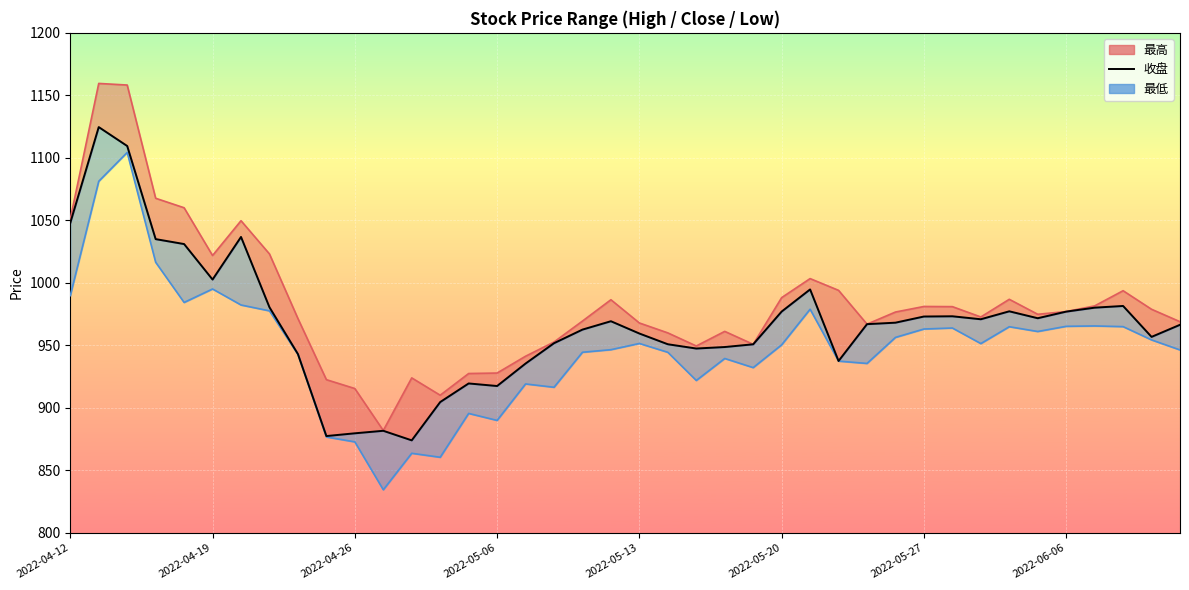

What is the value of the 25th point from the left?

950.9